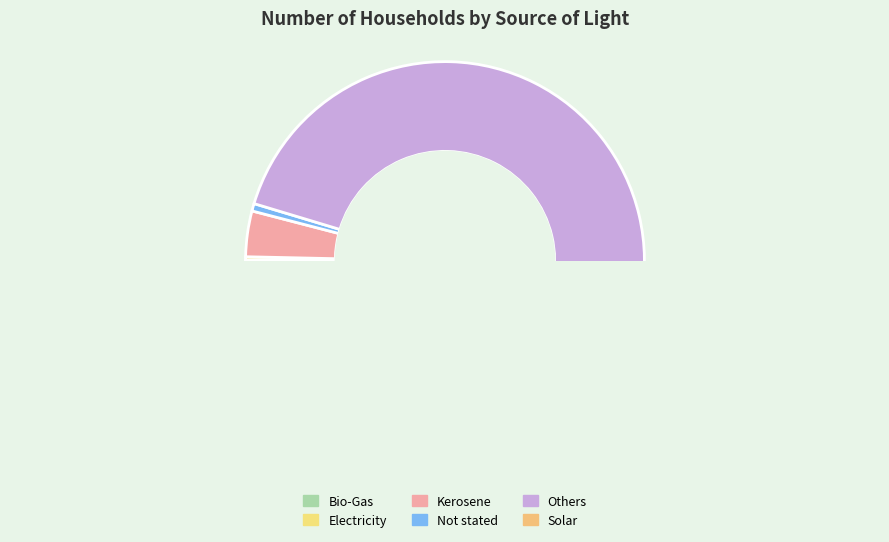

How many segments does this pie chart have?

6